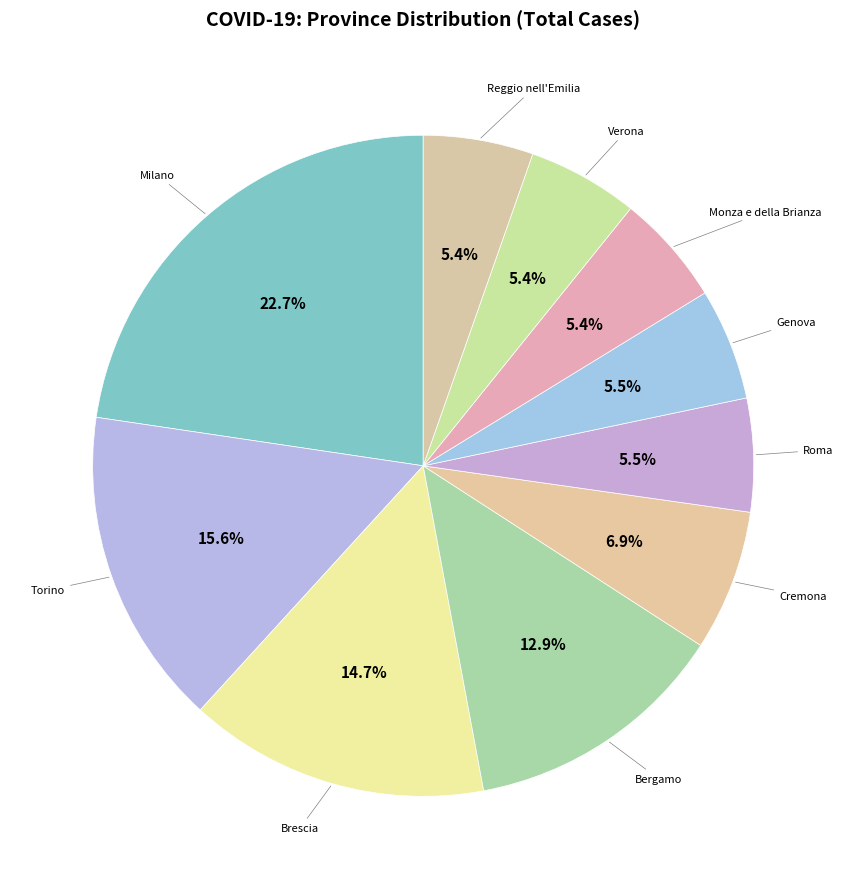

Does any single category account for the majority?

No